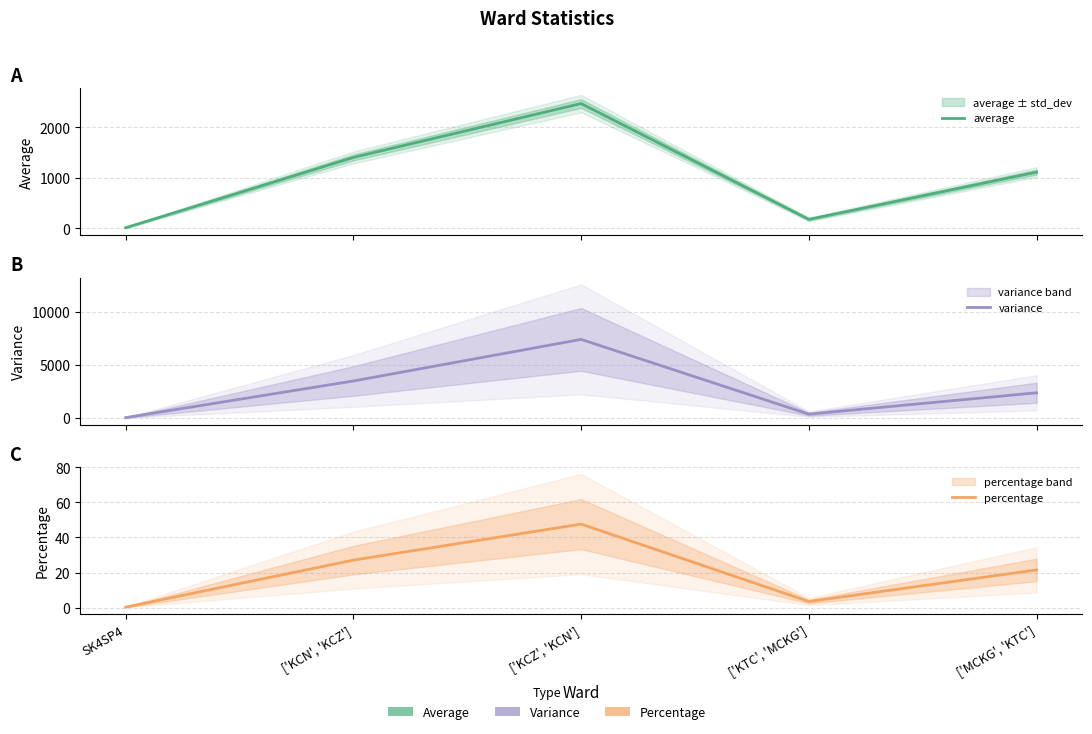

What is the label of the 5th point from the left?

['MCKG', 'KTC']